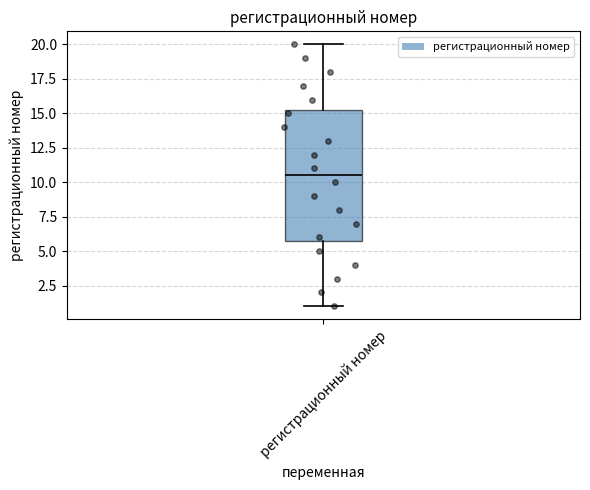

Read this box plot against the y-axis: the position of the median line, the range covered by the box, and the ends of both whiskers. The values are not printed on the chart, so give them approximately, as read against the axis.

median 10.5, box 6.0 to 15.5, whiskers 1.0 to 20.0